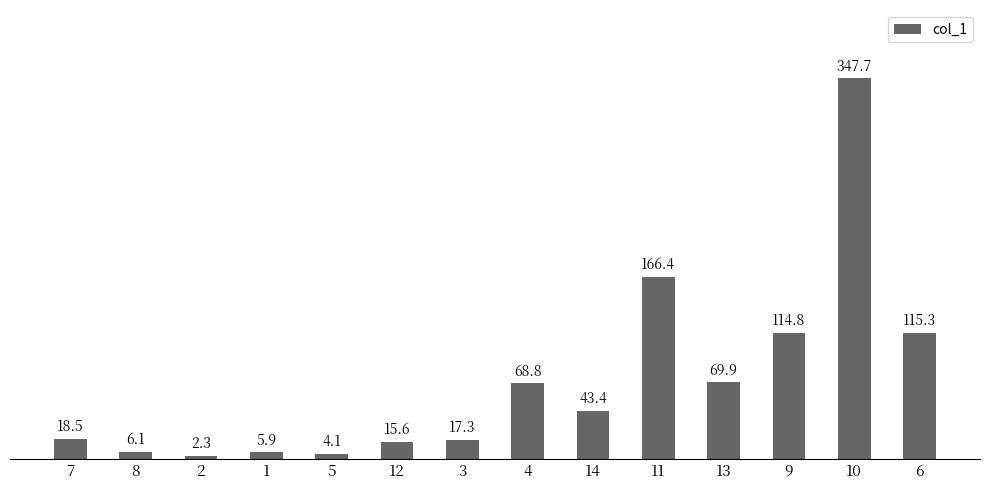

What is the smallest value displayed?

2.3